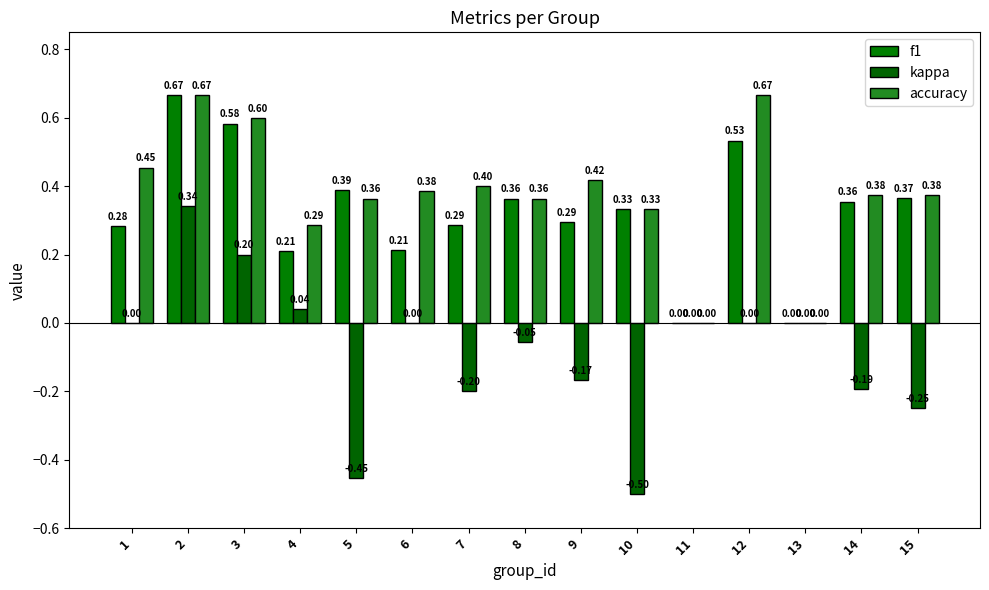

Does the chart contain stacked bars?

No